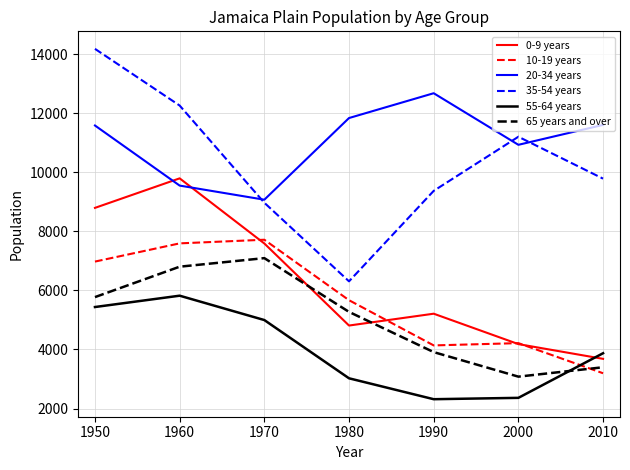

List the labels in order of 65 years and over value, smallest first.

2000, 2010, 1990, 1980, 1950, 1960, 1970